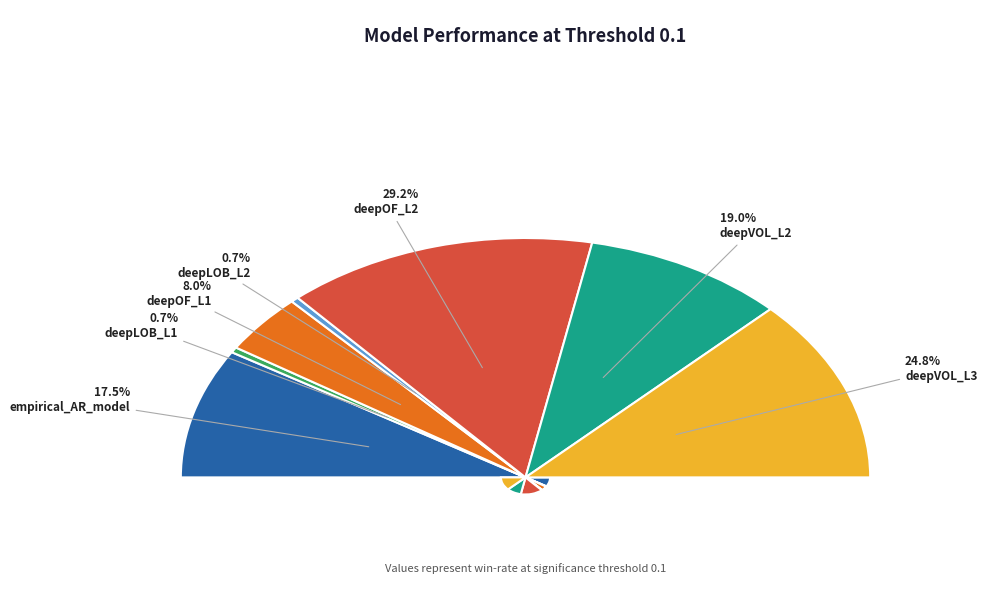

Is the sum of deepLOB_L2 and deepOF_L1 greater than half?

No